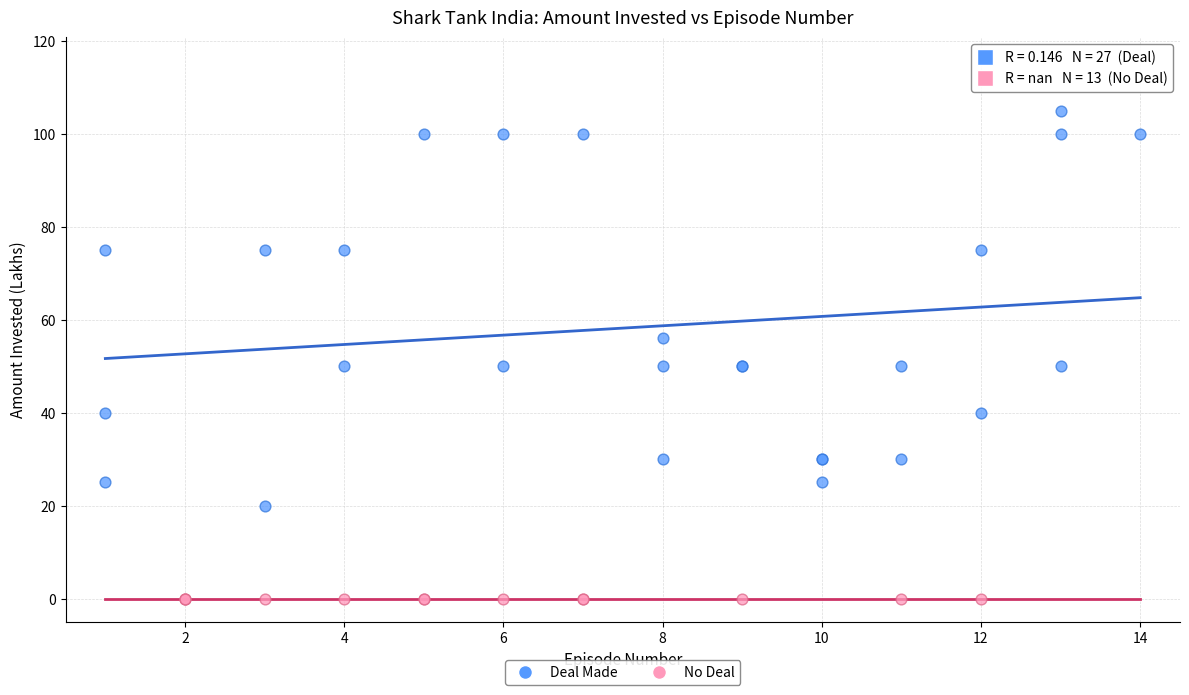

Which series reaches the minimum Y coordinate?

No Deal